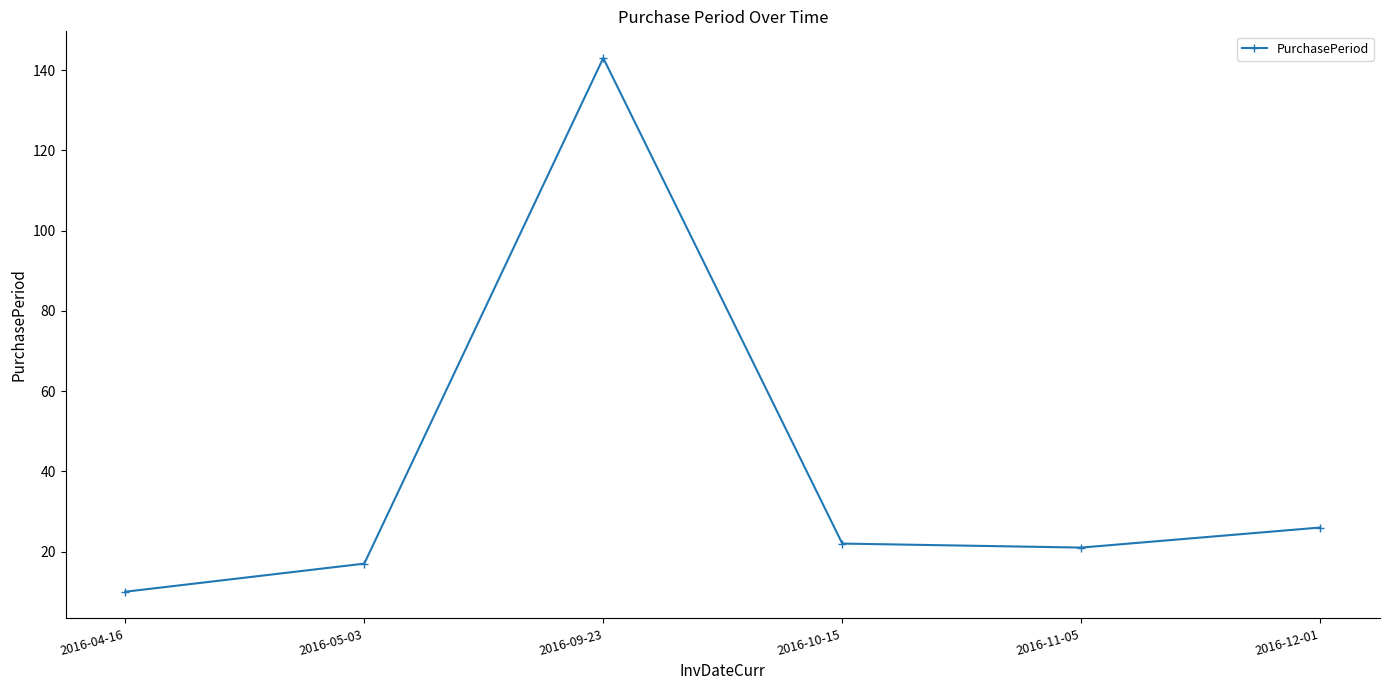

Where is the data nearest to the value 76?

2016-12-01